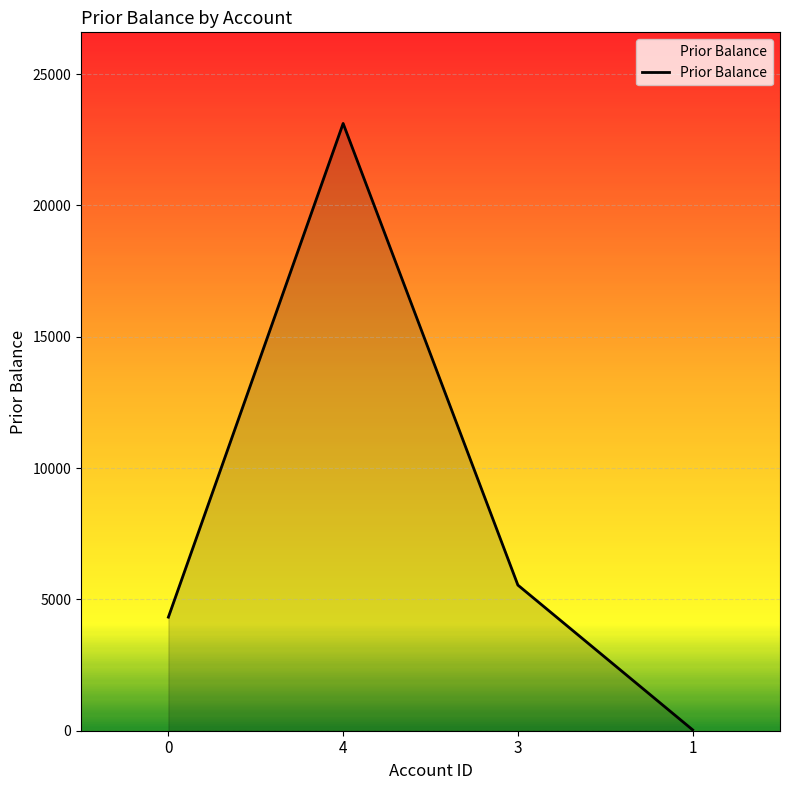

Which category has the highest value across all series?

4